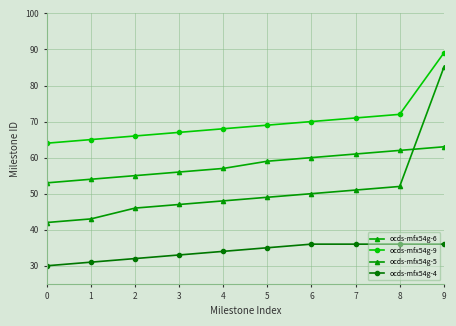

How many data points in ocds-mfx54g-5 are less than 49?

5